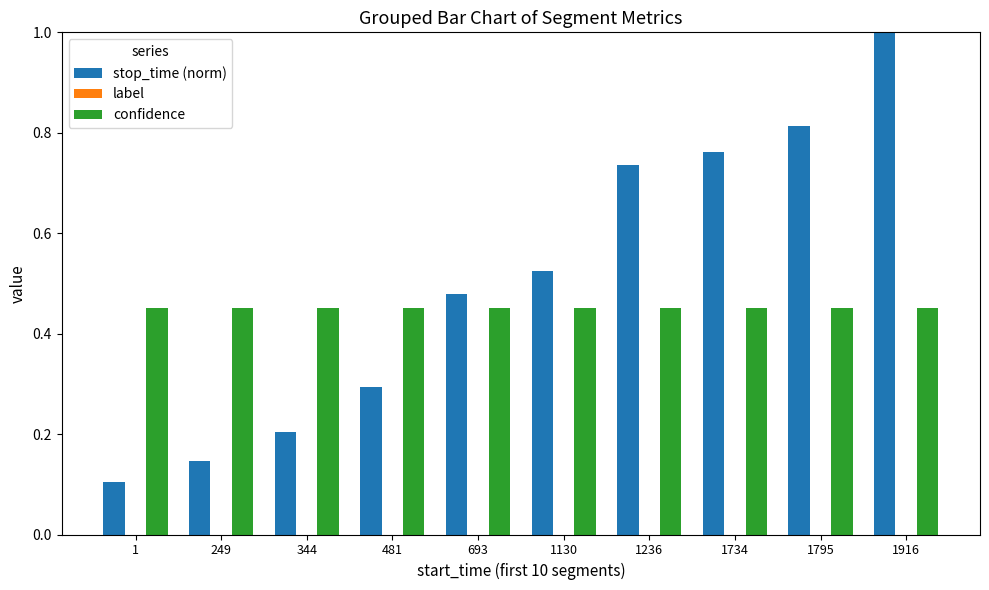

Is the value of stop_time (norm) at 1916 greater than the value of confidence at 1236?

Yes